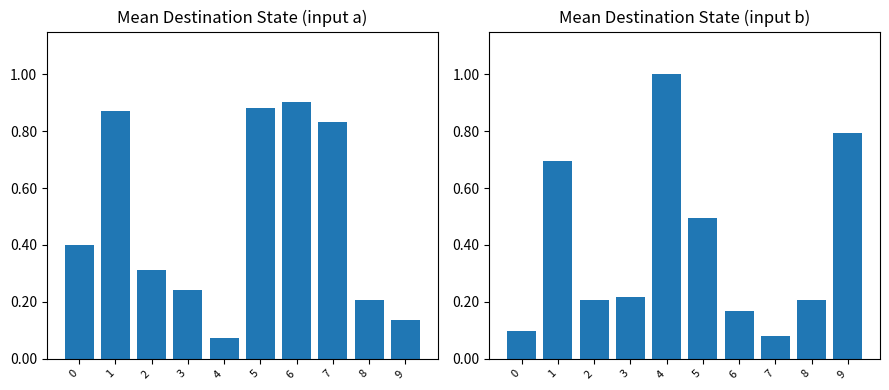

At which category does the chart reach its peak across all series?

4